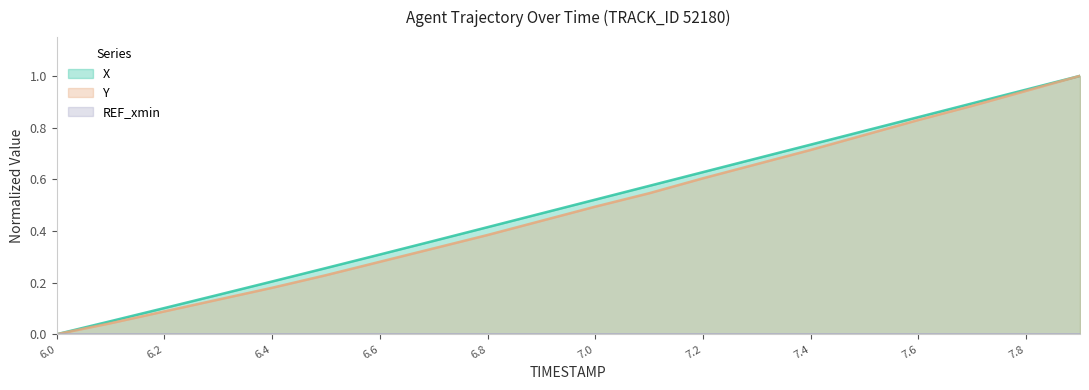

What is the greatest value displayed?

1.0